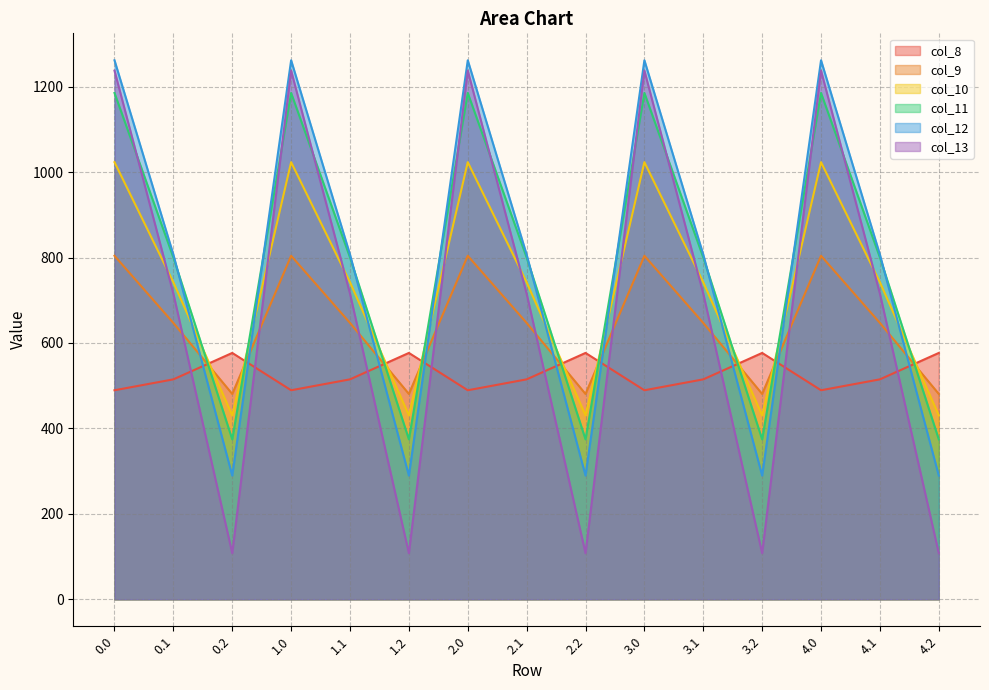

What is the label of the 3rd point from the right?

4.0